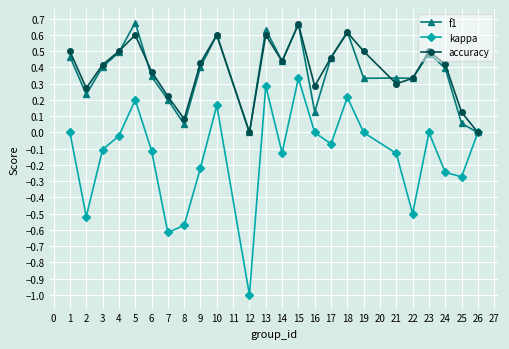

Count the number of data series in this chart.

3